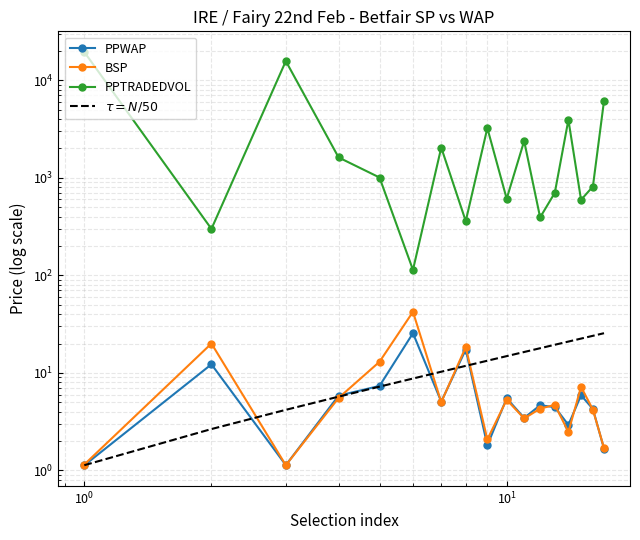

What is the average value of the BSP series?

8.3